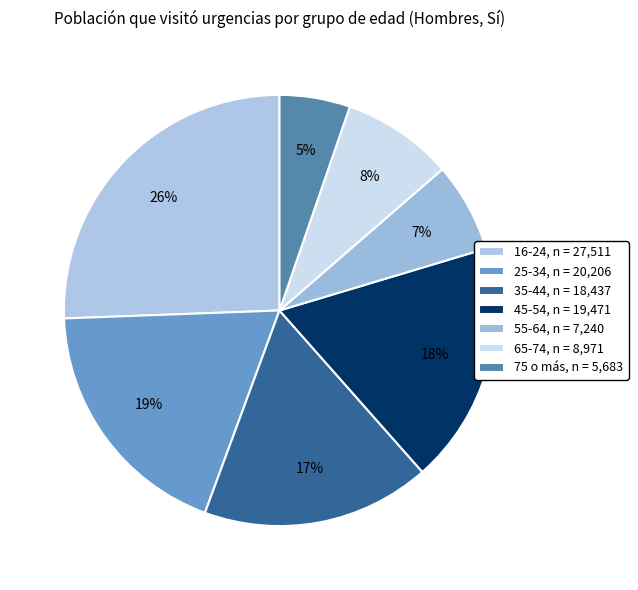

To the nearest percent, what is the combined percentage of 55-64 and 65-74?

15%